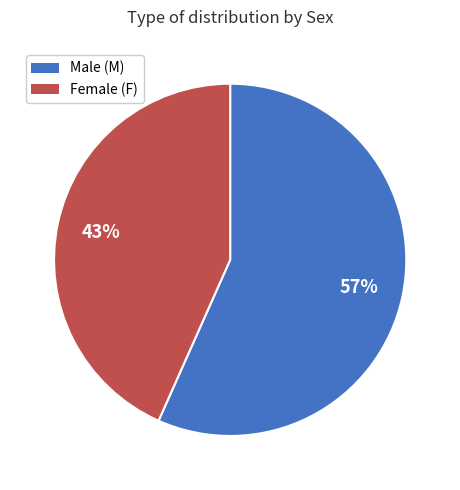

How many segments does this pie chart have?

2